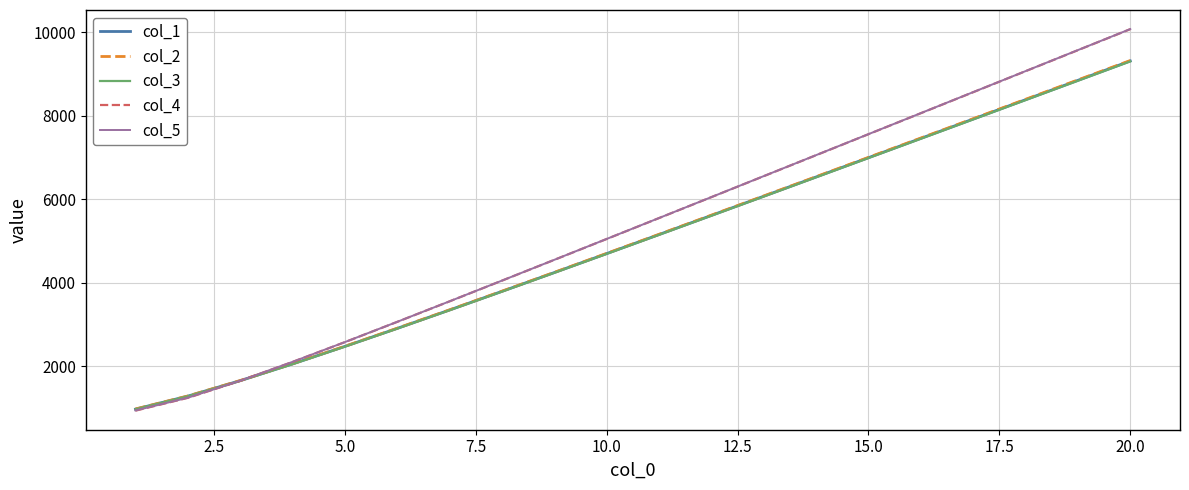

Which series has the widest spread of values?

col_4